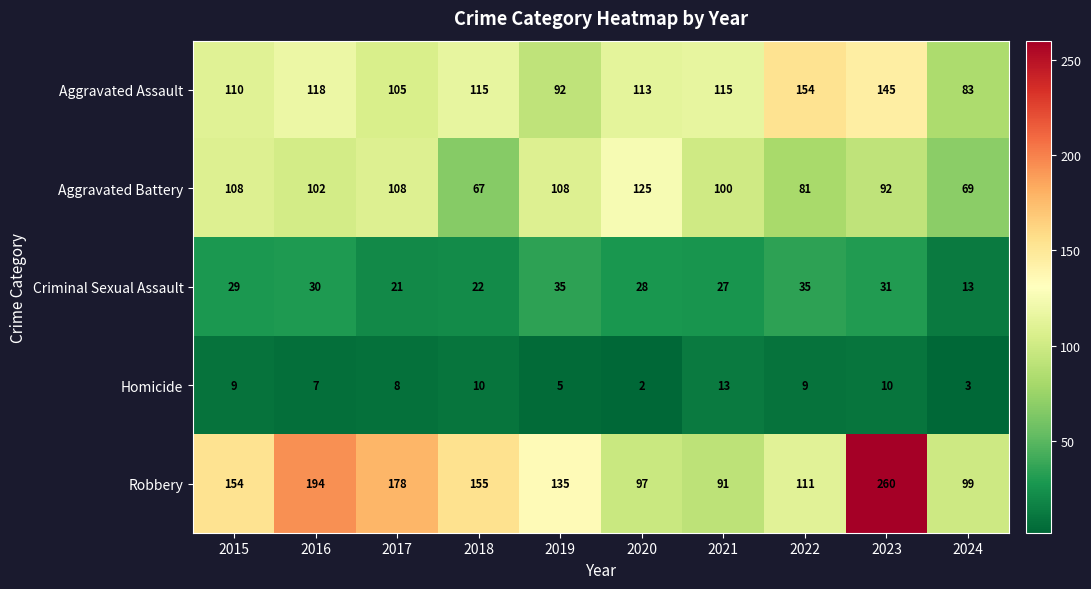

What is the difference between the maximum and minimum values in the Aggravated Assault series?

71